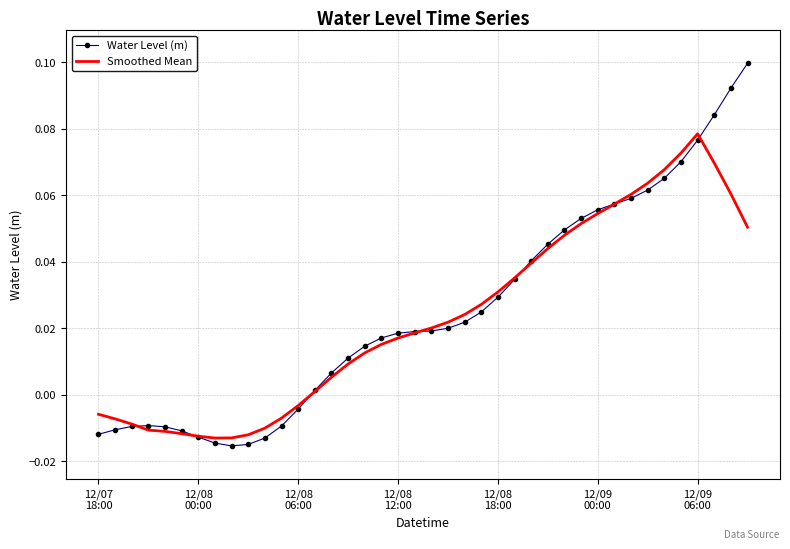

True or false: Smoothed Mean has more than 0 interior local peaks.

True